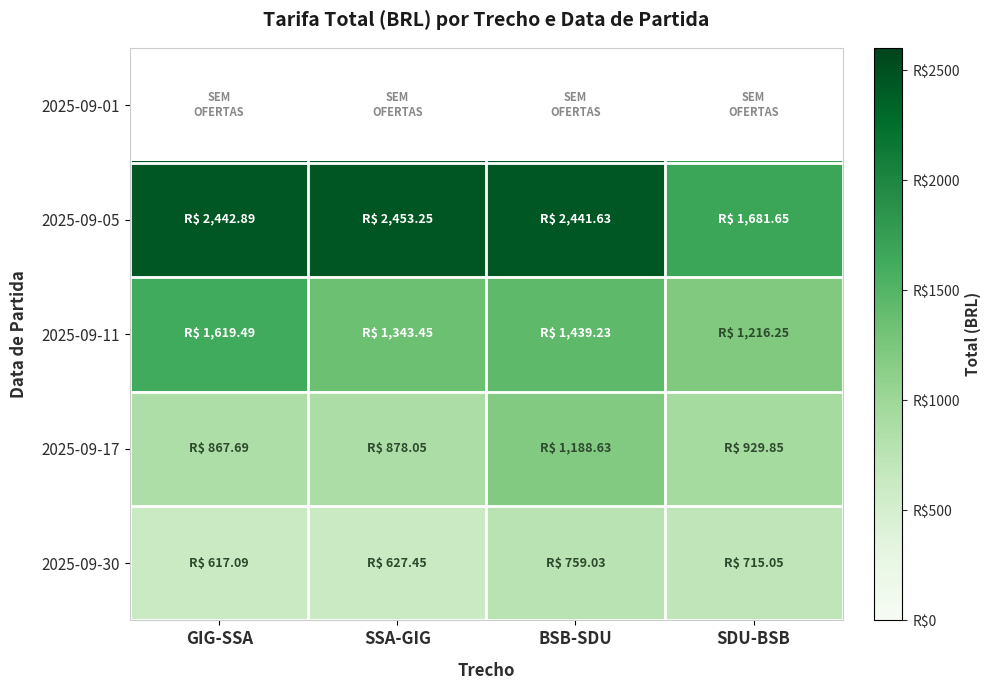

Rank the categories by 2025-09-05 value from lowest to highest.

SDU-BSB, BSB-SDU, GIG-SSA, SSA-GIG